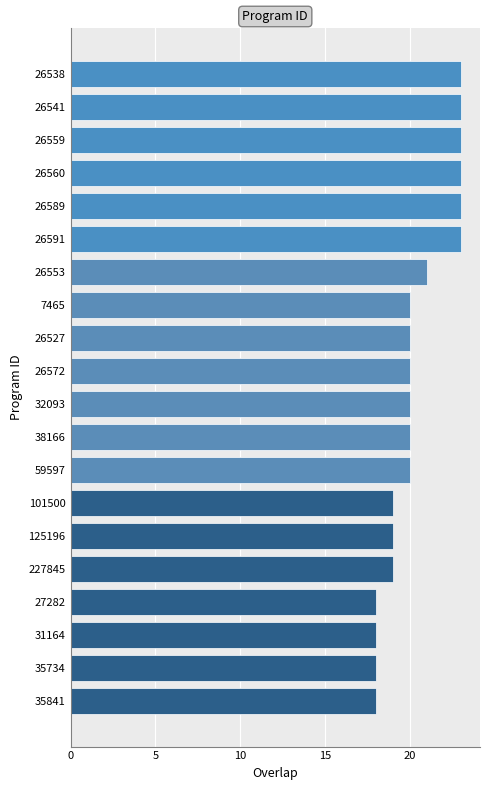

How many bars are there in total?

20